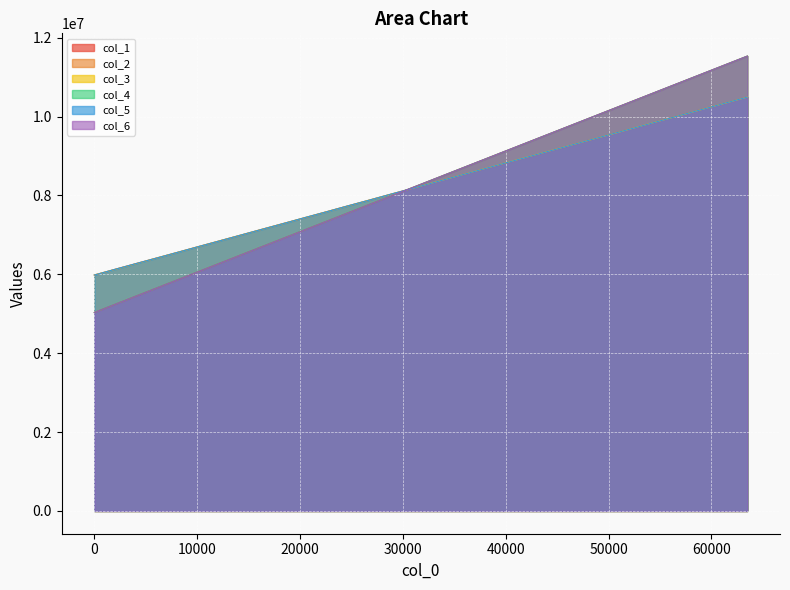

What is the lowest value of the col_5 series?

5982440